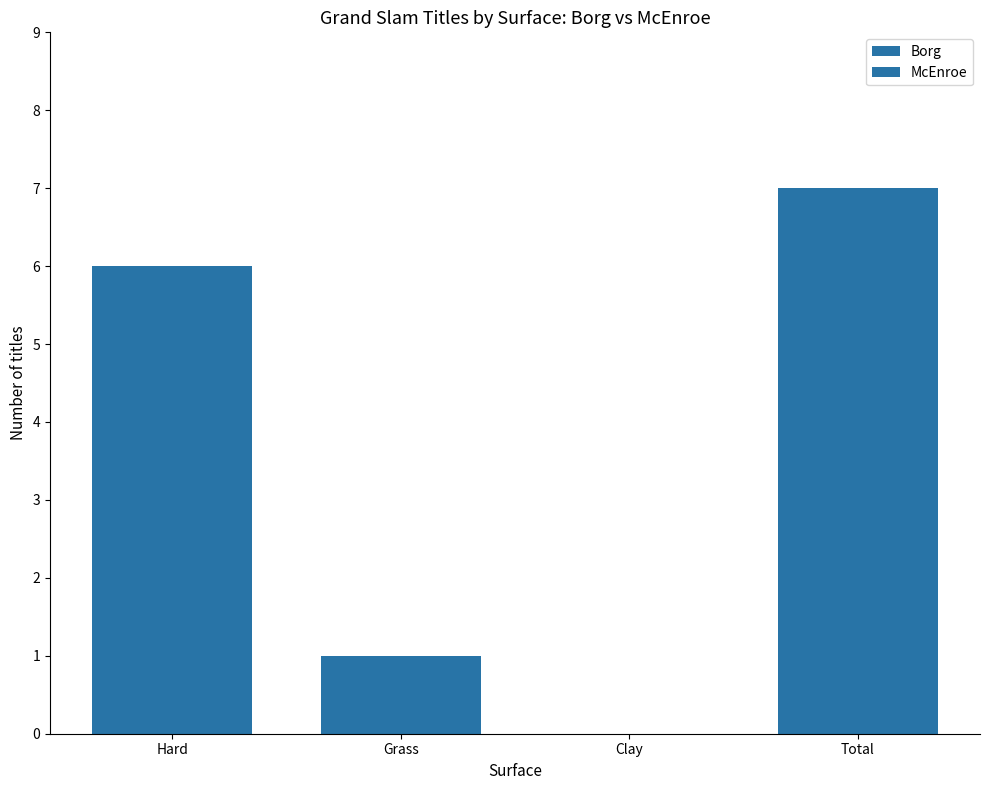

What is the difference between the Borg values at Hard and Total?

1